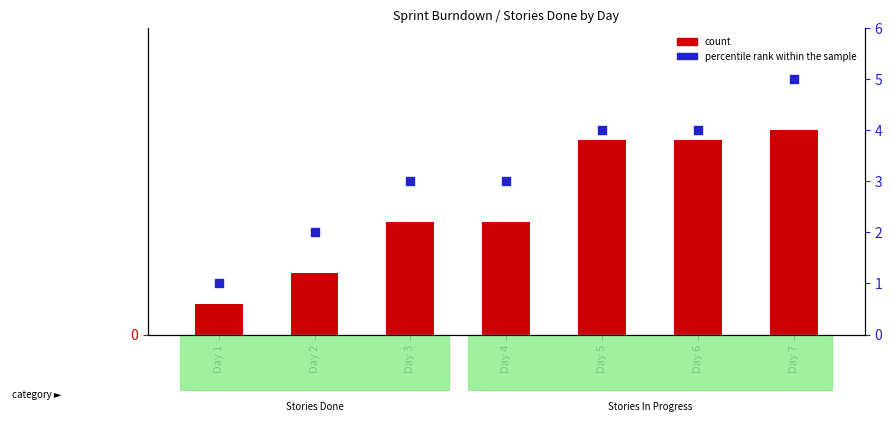

Which series has the widest spread of Y values?

count